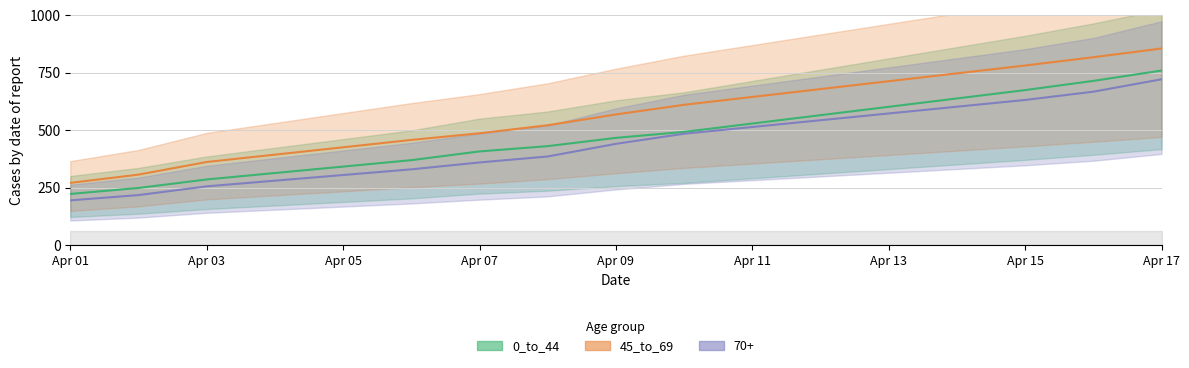

At 2020-04-08, list the series in order from smallest to largest.

70+, 0_to_44, 45_to_69